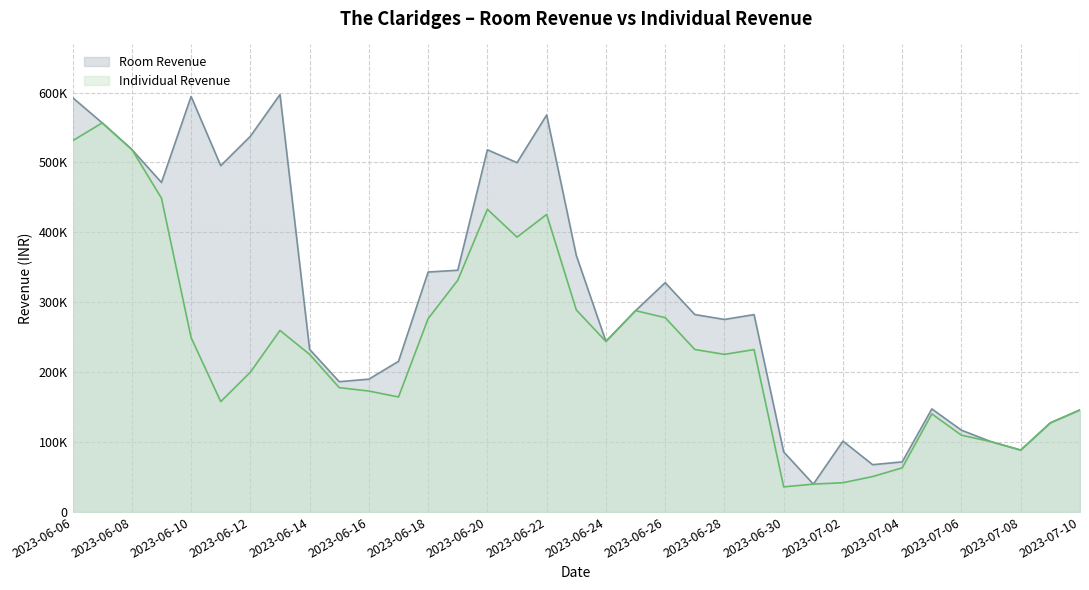

True or false: Individual Revenue and Room Revenue cross at least once.

False